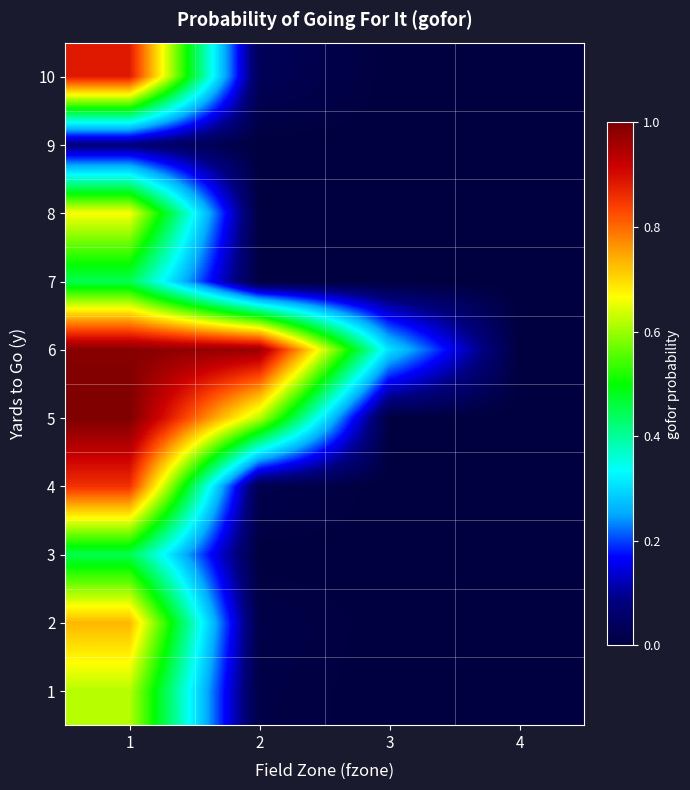

At which category is the sum across all series the highest?

1